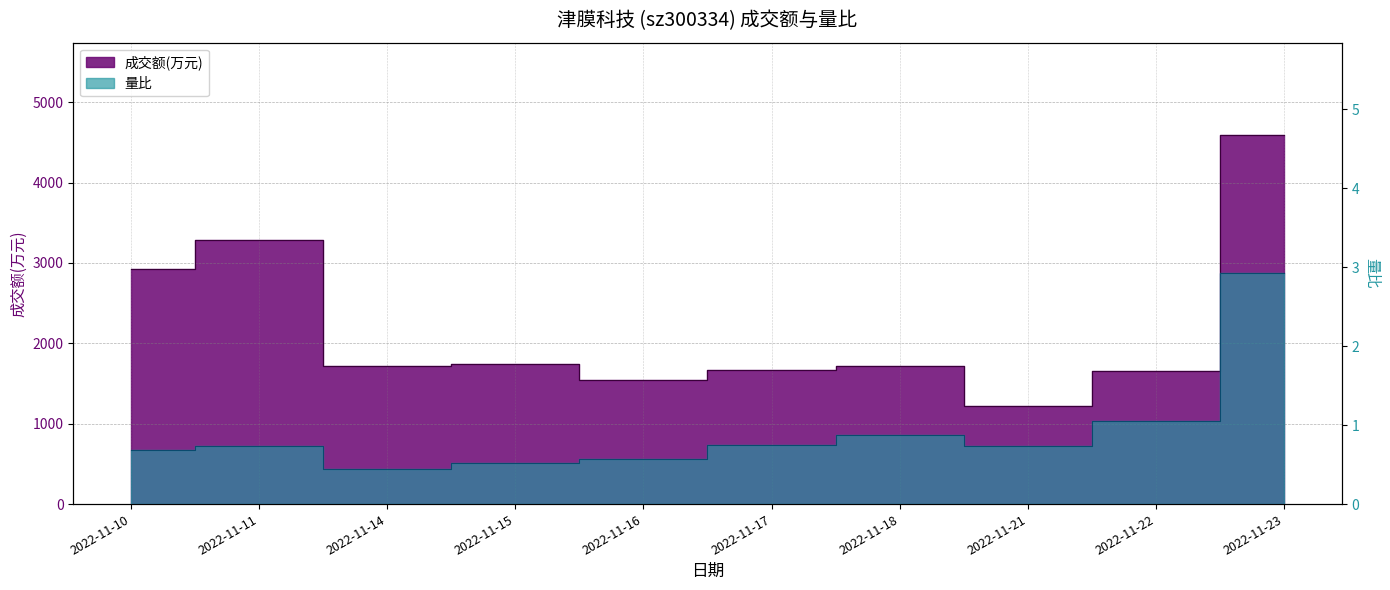

Which series changed the most between 2022-11-17 and 2022-11-21?

成交额(万元)